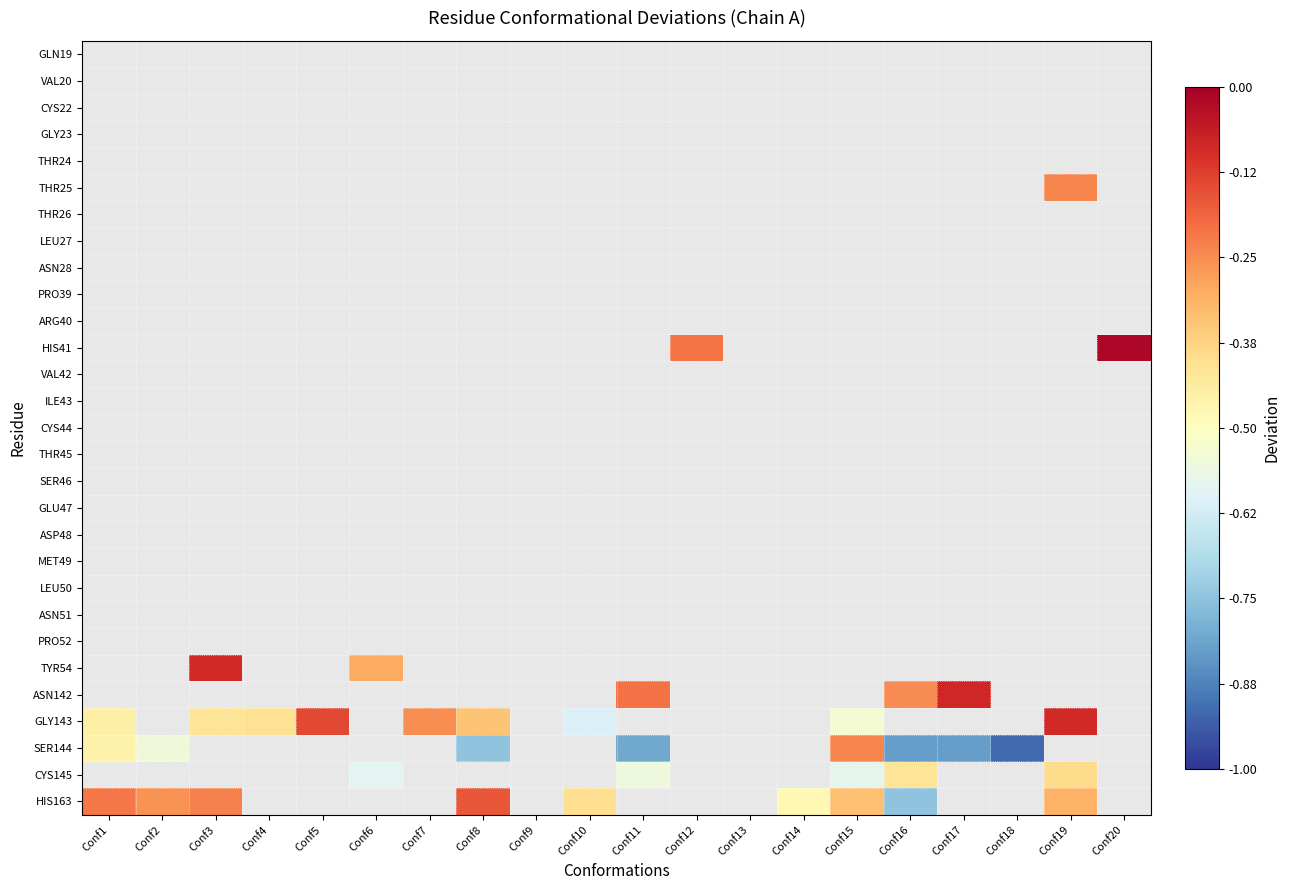

Which series has the largest range (max minus min)?

SER144